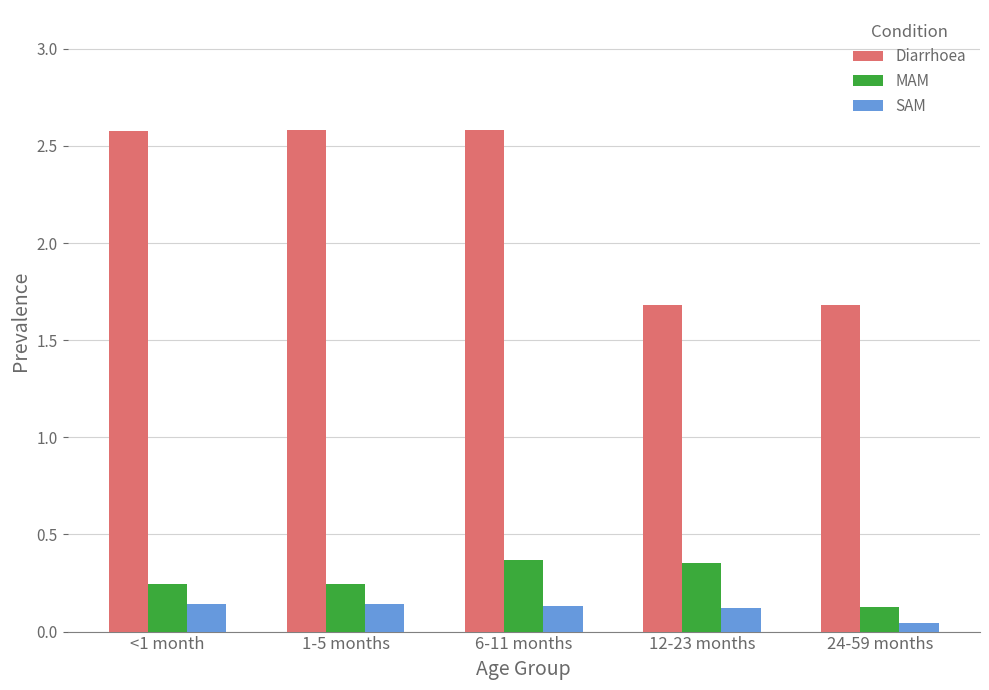

Are the bars grouped side by side (vs. stacked)?

Yes